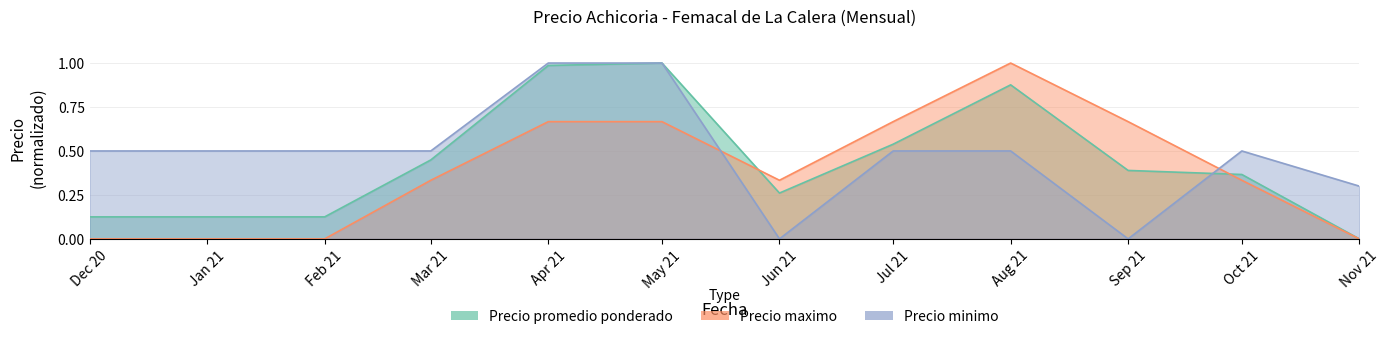

Reading left to right, transcribe all the data shown in this chart.

Precio promedio ponderado: 0.1	0.1	0.1	0.4	1.0	1.0	0.3	0.5	0.9	0.4	0.4	0.0
Precio maximo: 0.0	0.0	0.0	0.3	0.7	0.7	0.3	0.7	1.0	0.7	0.3	0.0
Precio minimo: 0.5	0.5	0.5	0.5	1.0	1.0	0.0	0.5	0.5	0.0	0.5	0.3